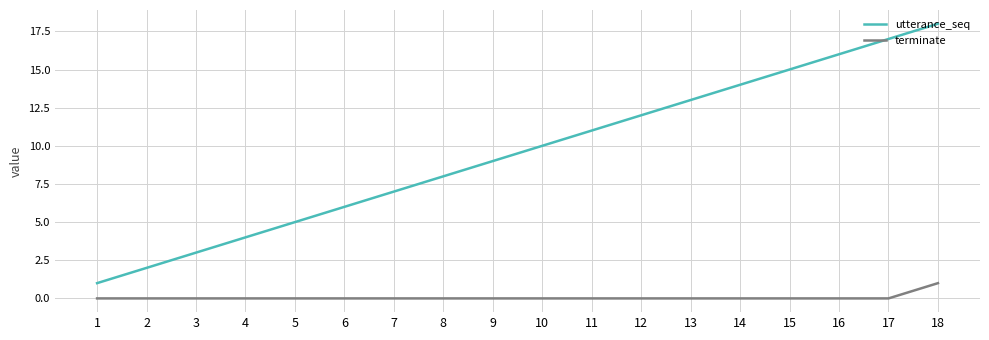

What is the difference between the maximum and minimum values in the utterance_seq series?

17